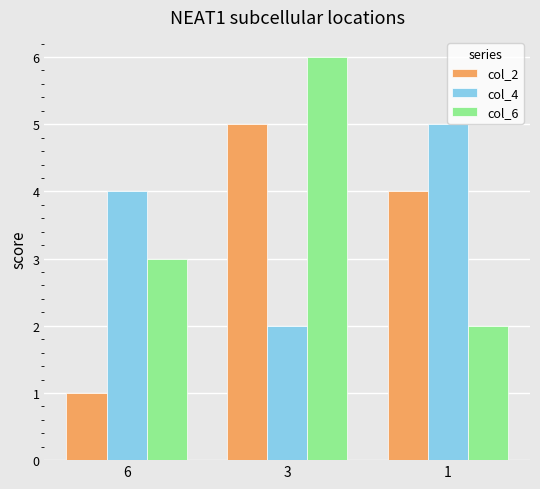

What is the value of the col_2 bar at the 1st from the left?

1